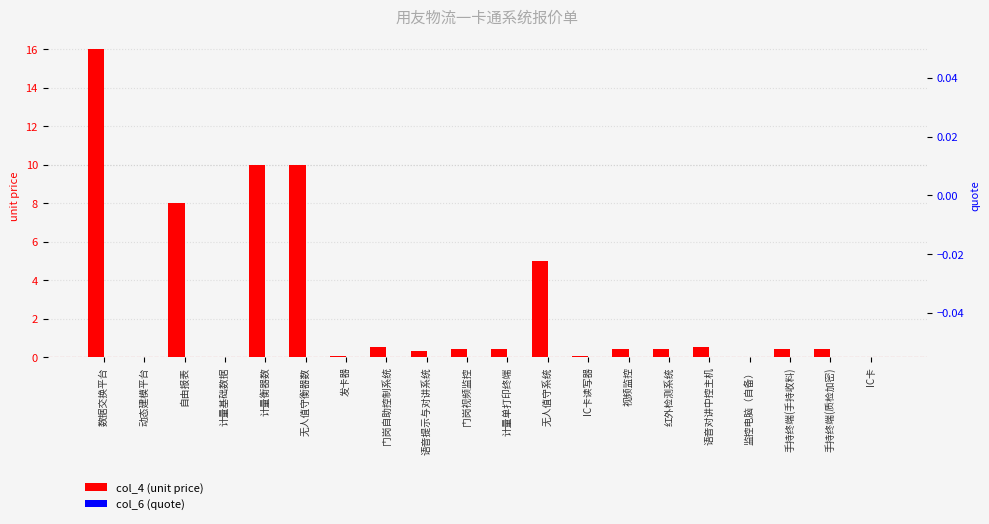

What is the label of the 5th bar from the right?

语音对讲中控主机